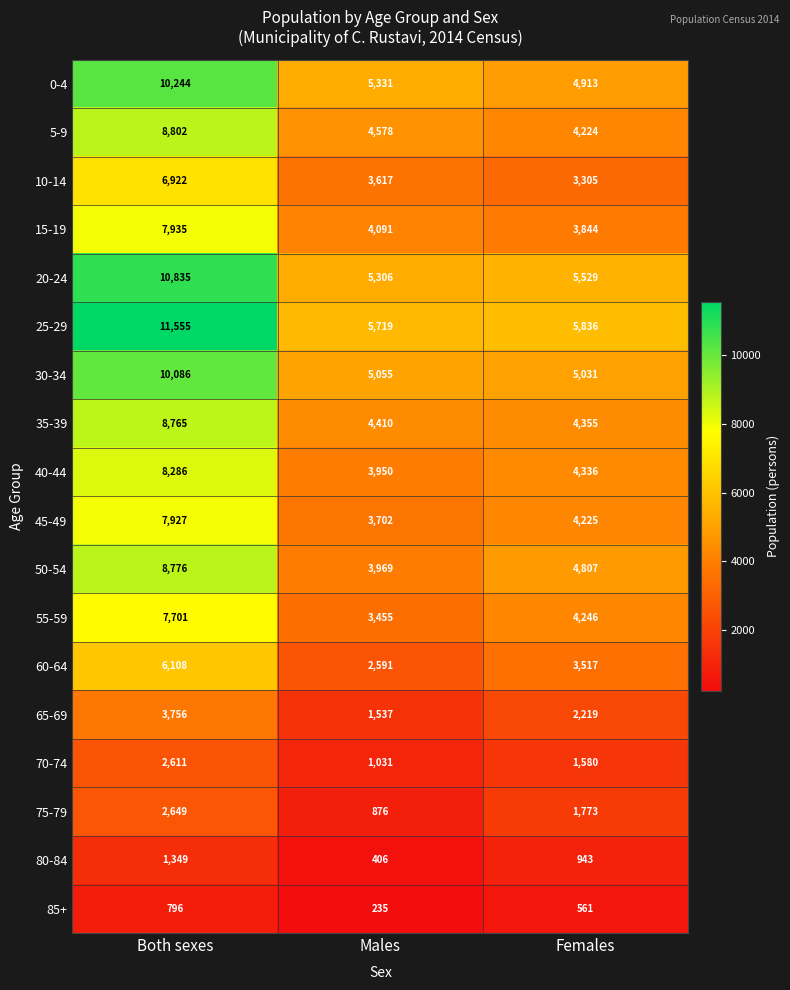

At which label does 25-29 first exceed 5836?

Both sexes